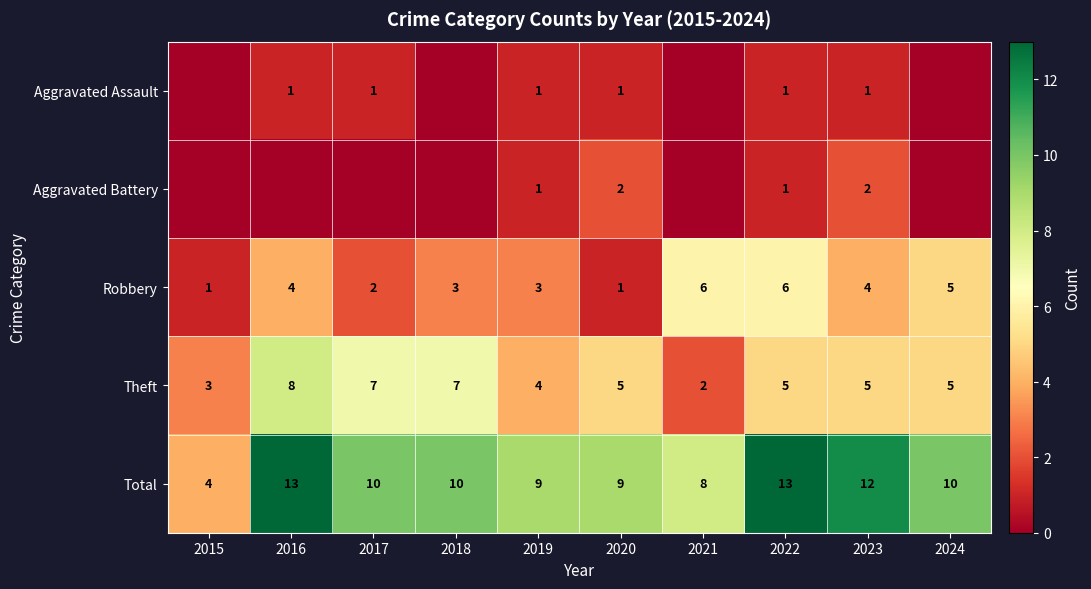

What is the difference between the maximum and minimum values in the Theft series?

6